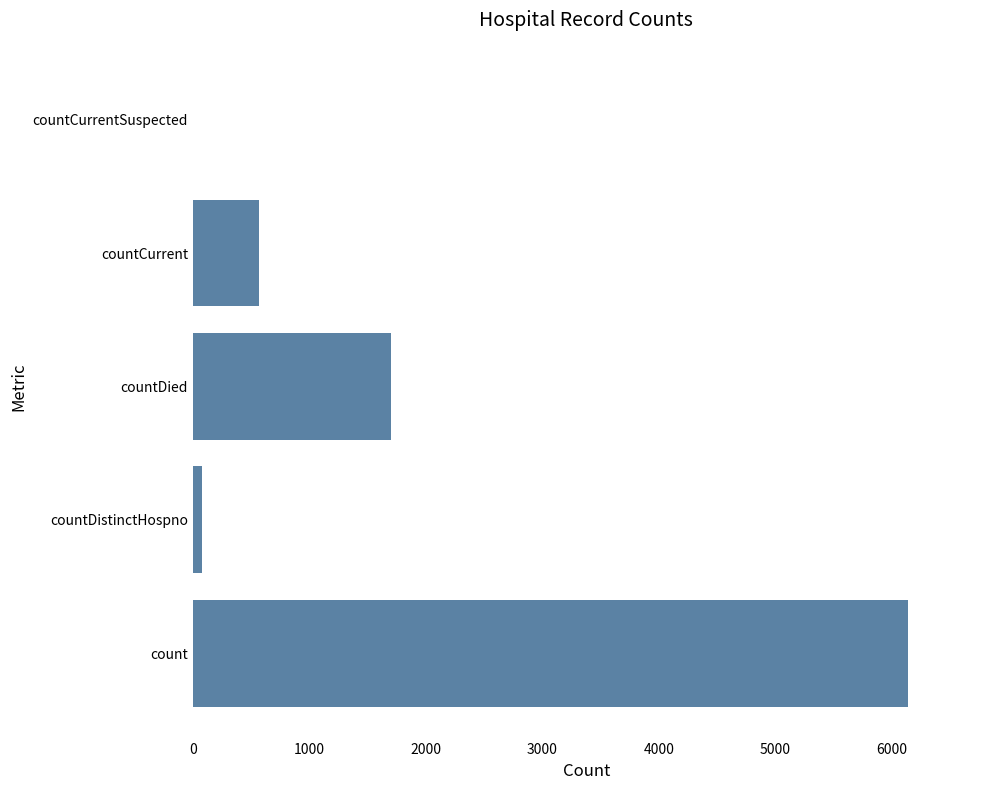

Which has a higher value, countCurrentSuspected or count?

count